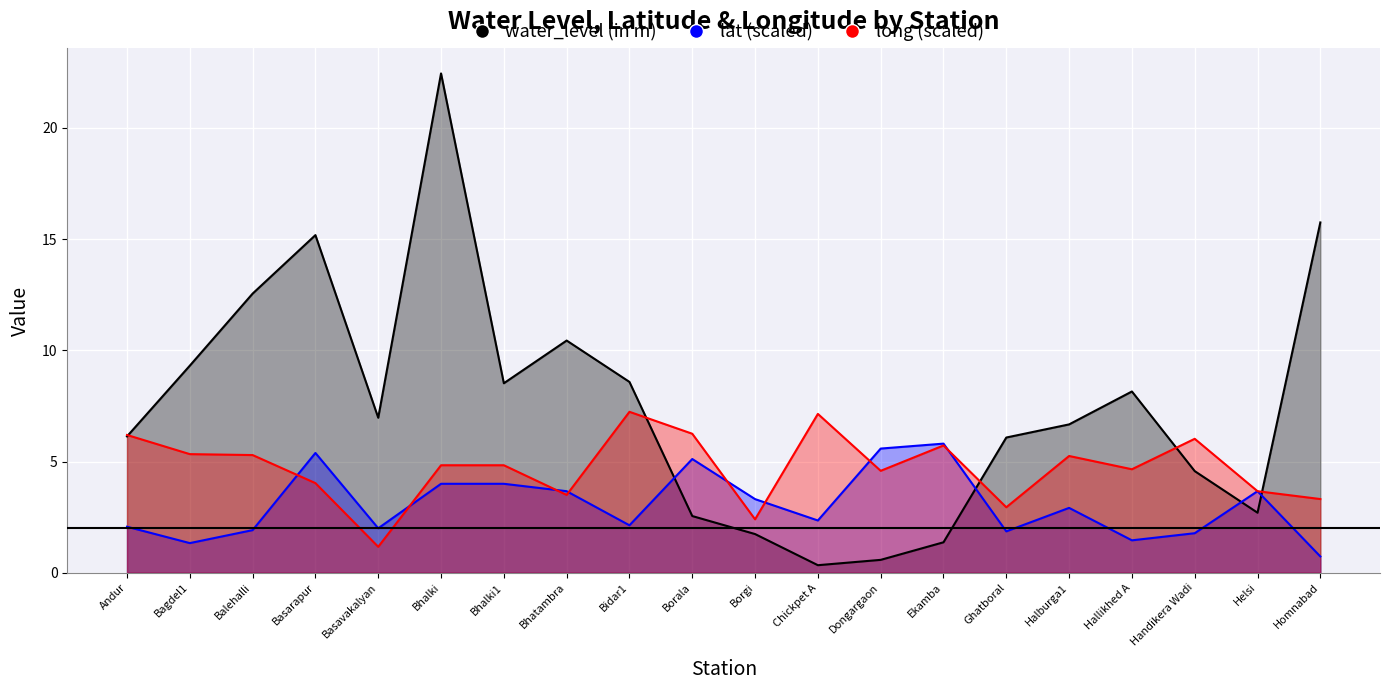

True or false: water_level (in m) has a value of 1.7 at Borgi.

True